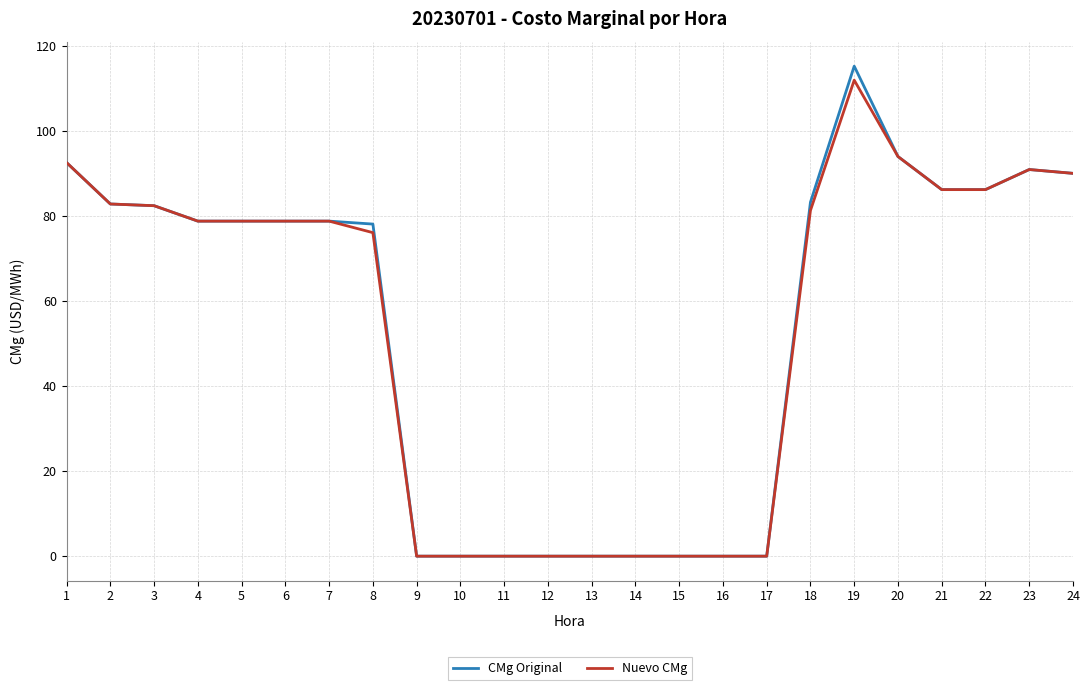

At which label does Nuevo CMg reach its peak?

19